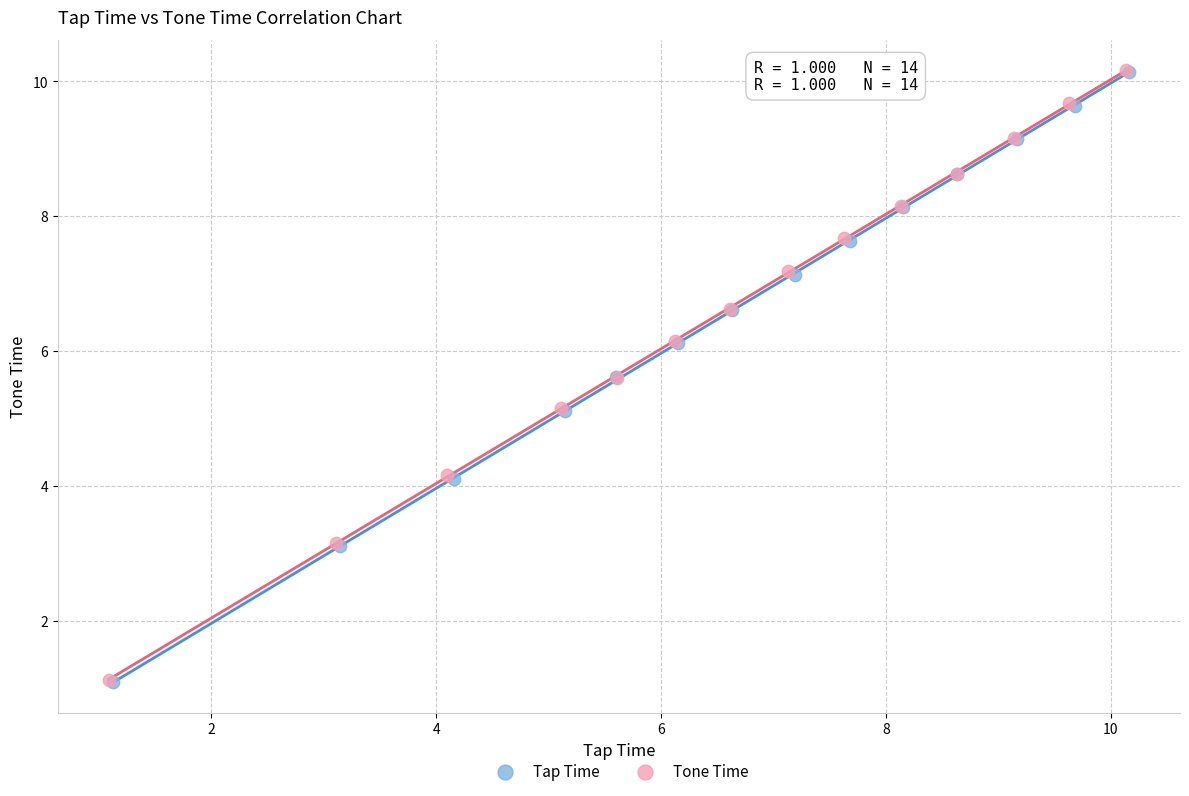

Which series has the widest spread of Y values?

Tap Time